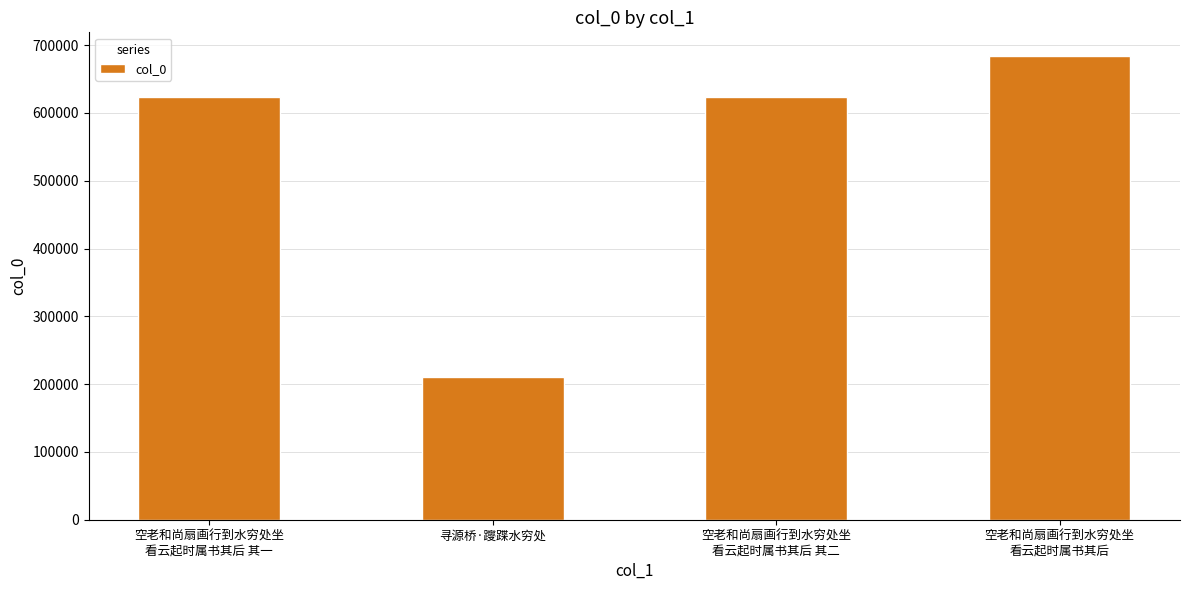

Which label corresponds to the smallest value in the chart?

寻源桥·躞蹀水穷处